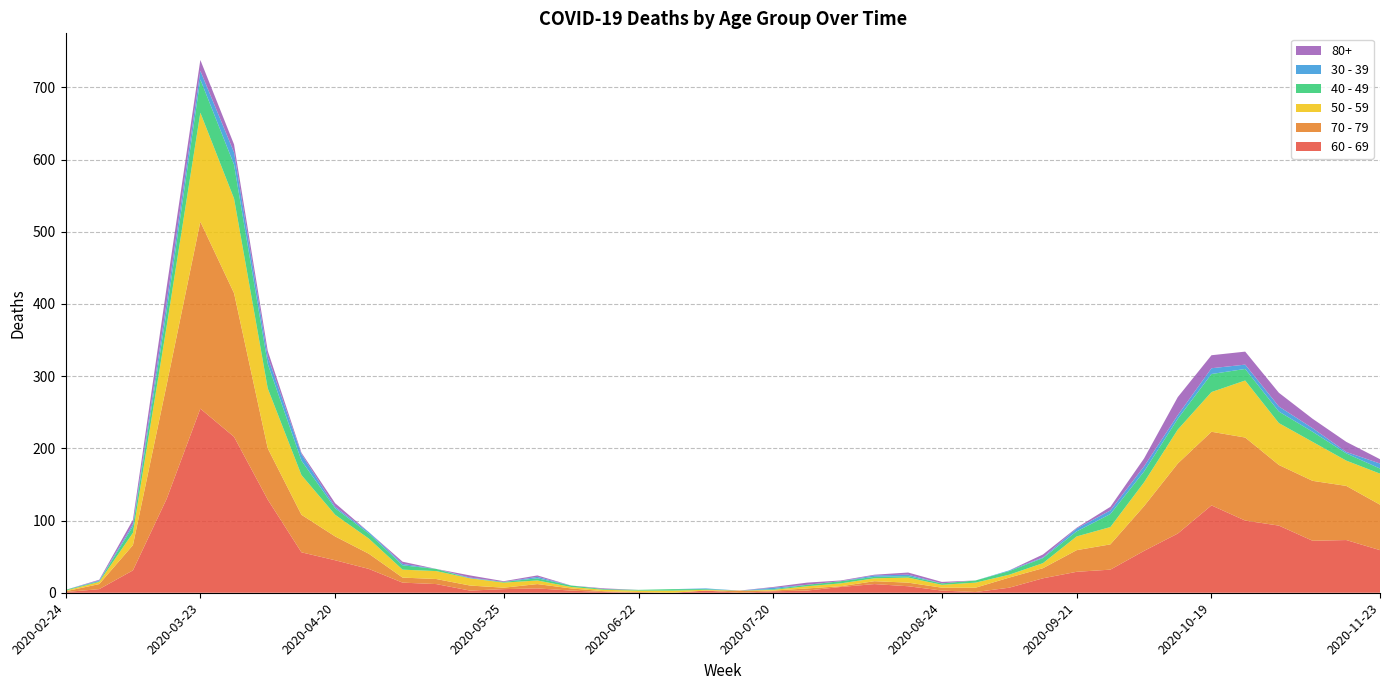

Reading left to right, transcribe all the data shown in this chart.

60 - 69: 1	5	31	130	255	216	129	56	45	33	14	12	3	5	6	3	1	0	0	3	0	2	3	8	12	9	3	1	7	20	29	32	58	82	121	100	93	72	73	59
70 - 79: 1	7	35	158	259	199	71	52	33	21	7	7	7	2	6	3	1	1	0	0	3	1	3	1	4	5	4	6	14	14	30	35	62	97	102	115	84	83	75	63
50 - 59: 1	3	17	81	151	131	83	55	30	21	11	11	10	7	5	2	2	2	3	1	0	1	3	4	4	7	4	7	4	7	19	24	33	47	55	79	58	54	35	43
40 - 49: 1	1	9	21	46	47	34	20	9	7	6	3	0	1	3	2	1	1	2	1	0	1	2	3	2	2	2	3	5	7	7	18	15	15	25	16	16	14	10	7
30 - 39: 0	1	3	12	12	17	10	9	2	2	2	0	1	0	2	0	0	0	0	1	0	2	0	0	2	2	0	0	1	1	4	5	7	5	8	6	7	5	2	7
80+: 0	1	6	21	15	11	8	2	5	0	3	0	3	1	2	0	1	0	0	0	0	1	3	1	1	3	2	0	0	4	1	5	11	25	18	18	19	13	14	6